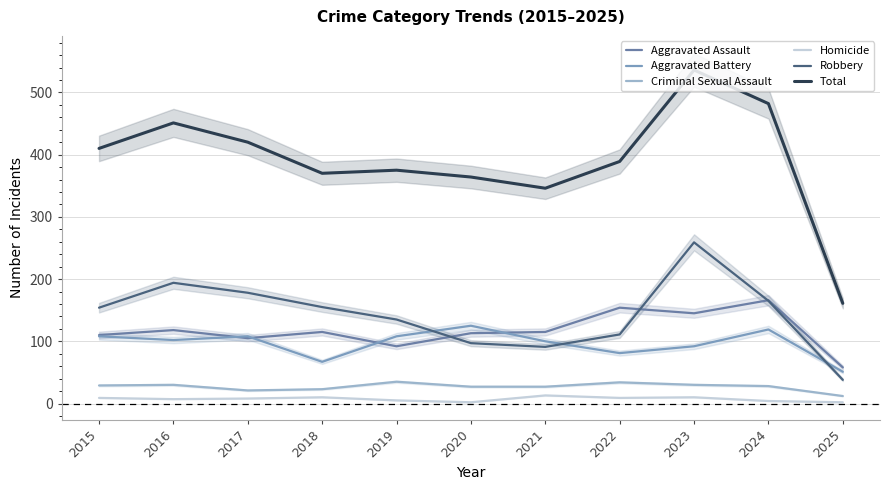

What is the total value across all series at 2016?

902